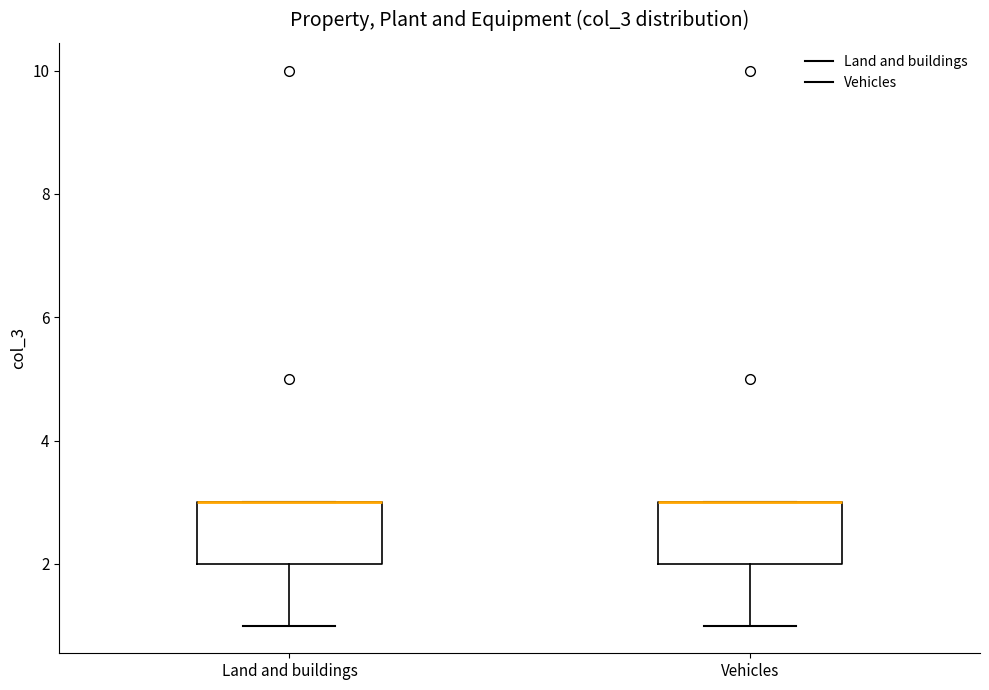

Where is the lower edge of the box for Land and buildings on the y-axis? The values are not printed on the chart, so give them approximately, as read against the axis.

2